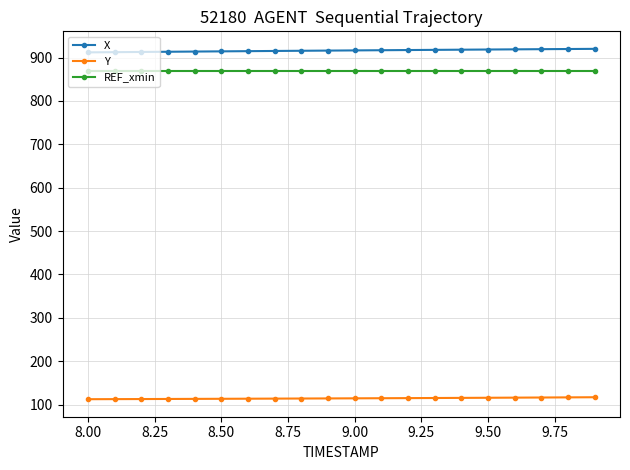

List the series in order of their peak value, highest first.

X, REF_xmin, Y